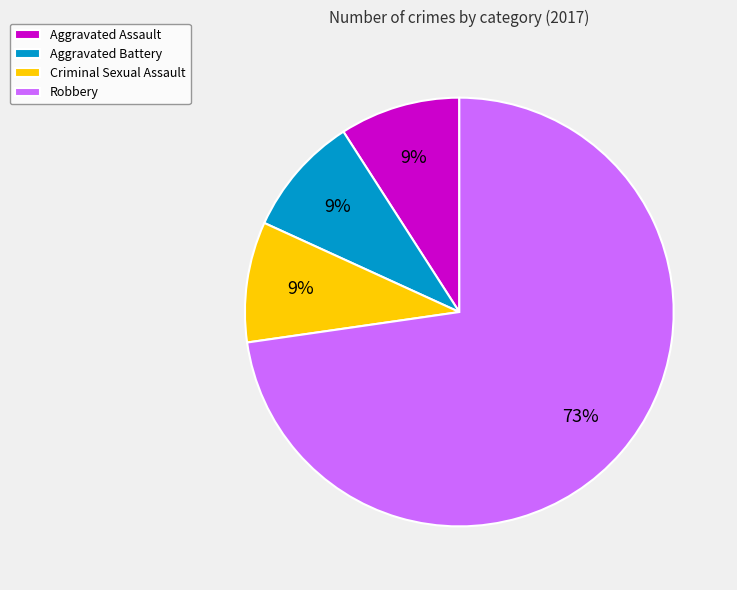

Which has a higher value, Robbery or Aggravated Assault?

Robbery